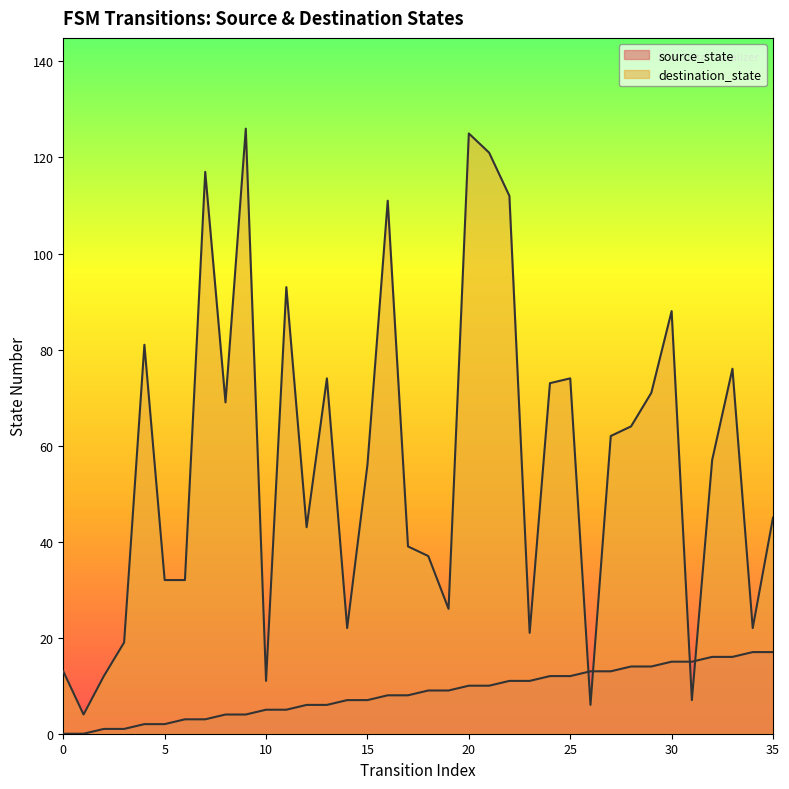

What is the maximum value for source_state?

17